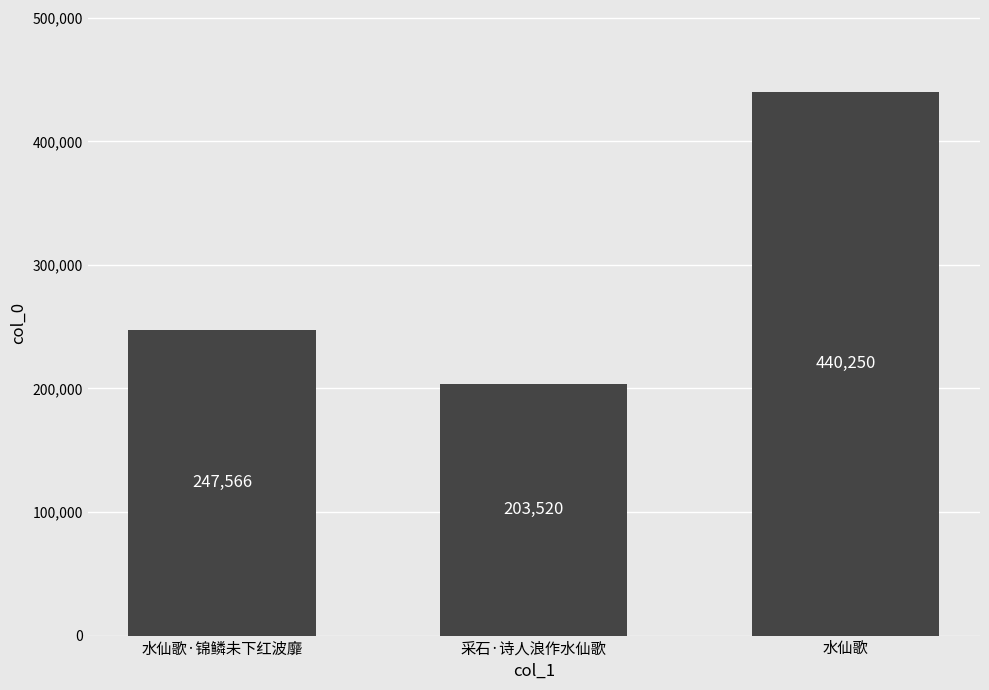

The value at 水仙歌·锦鳞未下红波靡 is 385340. True or false?

False